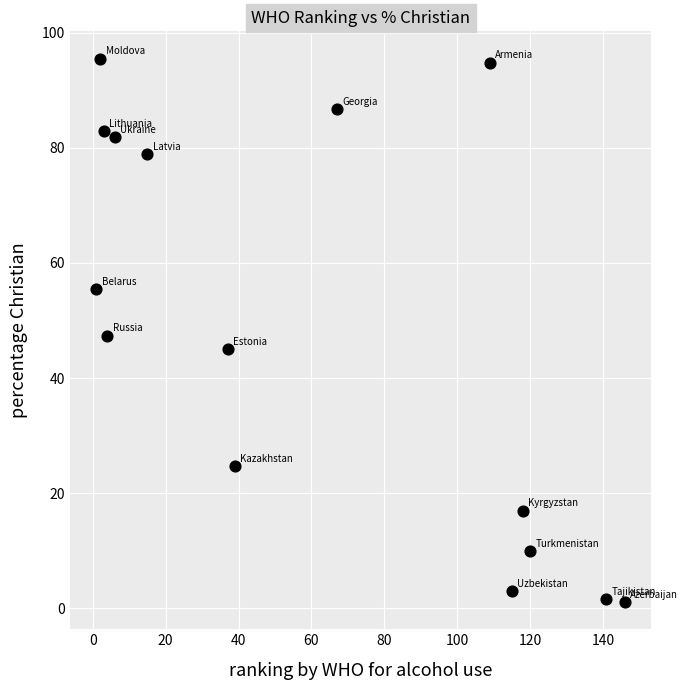

What is the range of Y values (max minus min)?

94.4